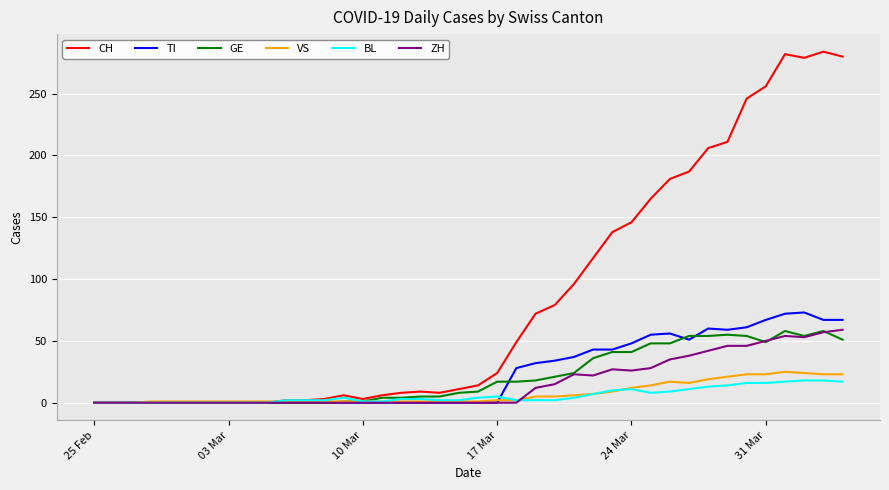

Which series has the widest spread of values?

CH